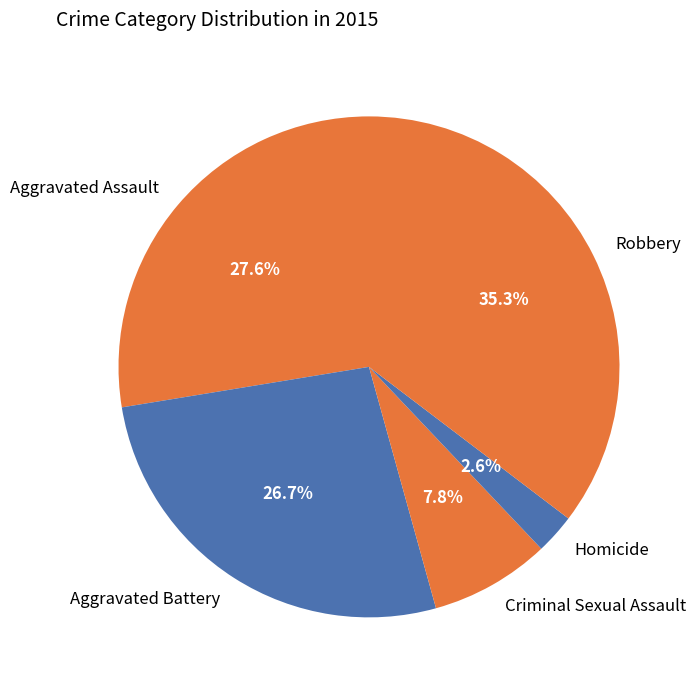

What is the ratio of the value at Criminal Sexual Assault to the value at Robbery?

0.2